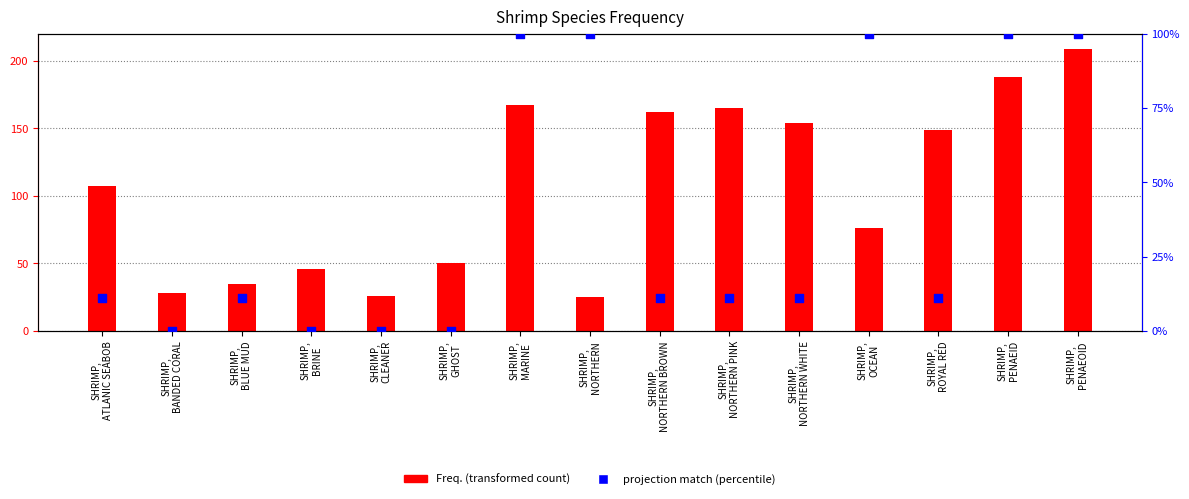

What are all the series names shown in the legend?

Freq., projection match